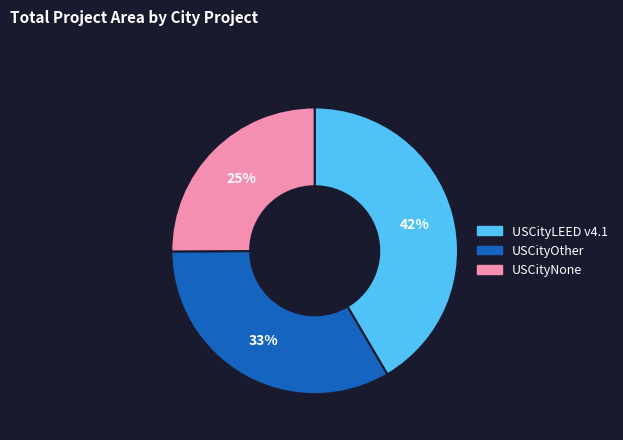

What percentage is the USCityNone slice, to the nearest percent?

25%